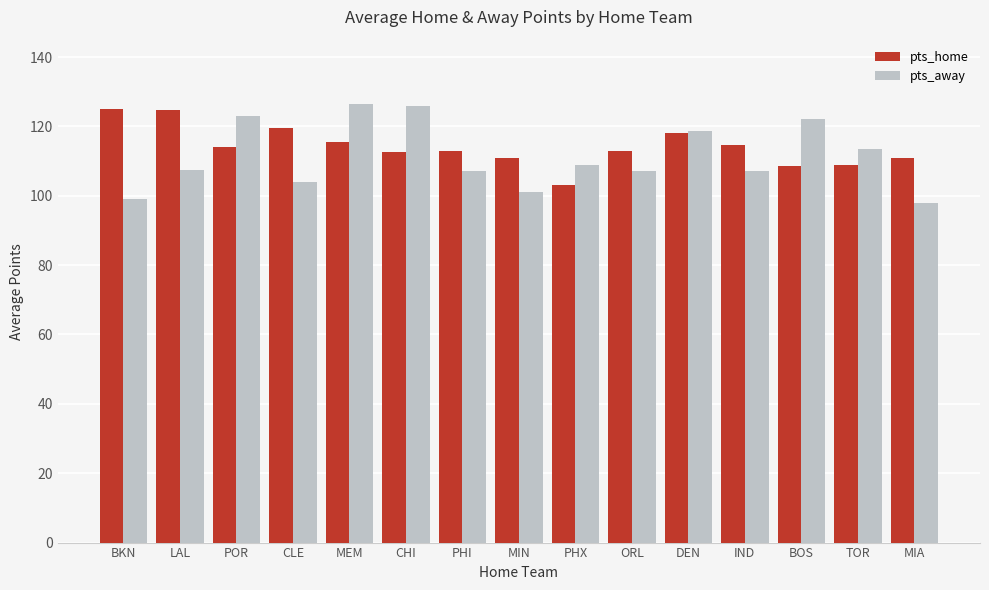

The value of pts_home at BOS is 188.3. True or false?

False